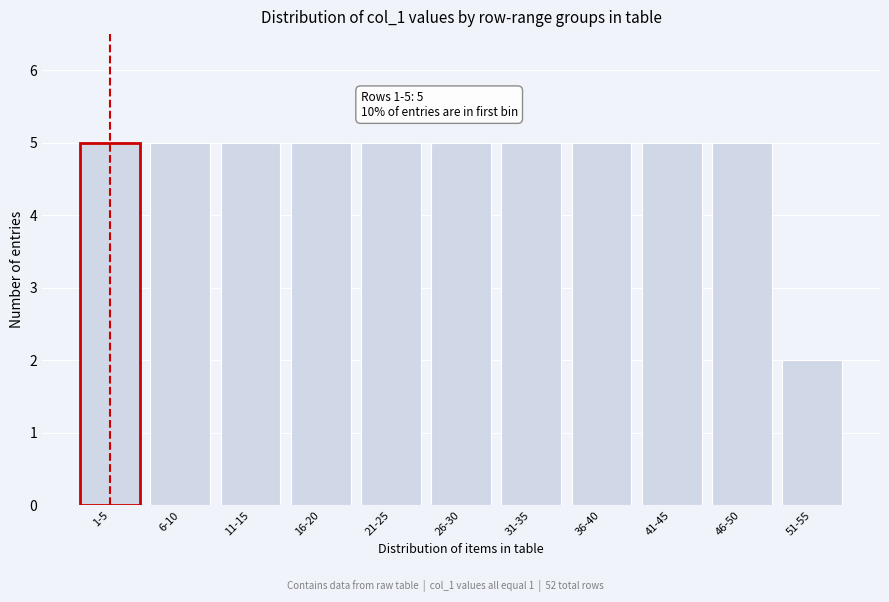

Reading left to right, what are all the values shown in this chart?

1-5=5	6-10=5	11-15=5	16-20=5	21-25=5	26-30=5	31-35=5	36-40=5	41-45=5	46-50=5	51-55=2